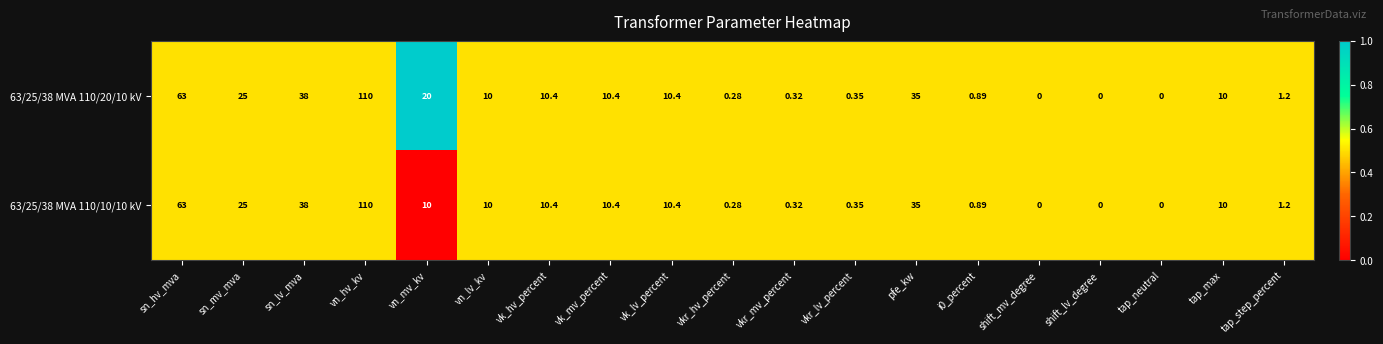

At which label does 63/25/38 MVA 110/20/10 kV first exceed 10?

sn_hv_mva